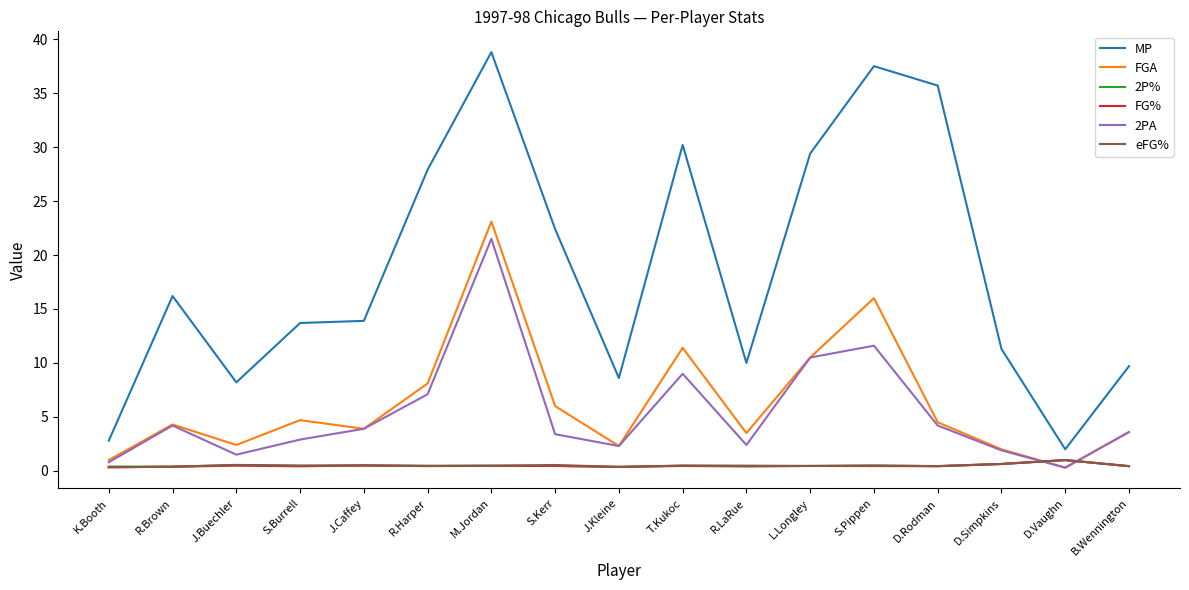

The value of eFG% at J.Buechler is 0.6. True or false?

True